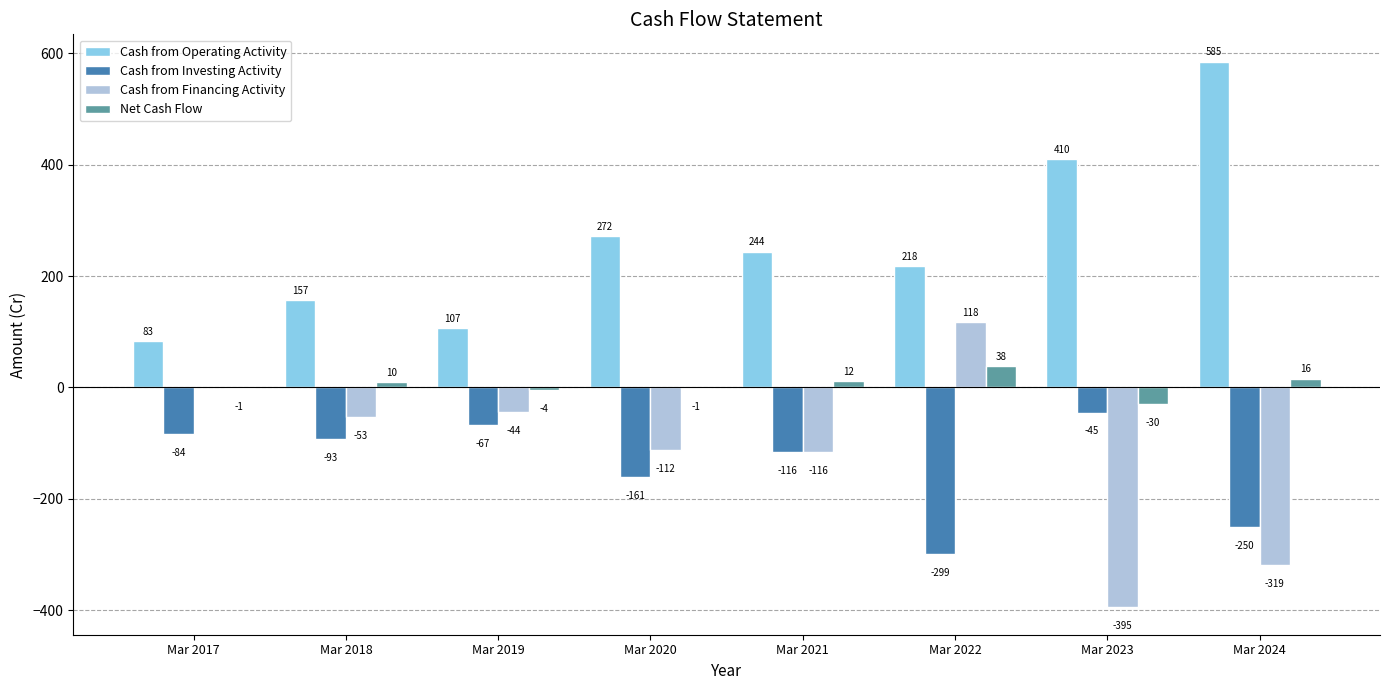

What are all the series names shown in the legend?

Cash from Operating Activity, Cash from Investing Activity, Cash from Financing Activity, Net Cash Flow